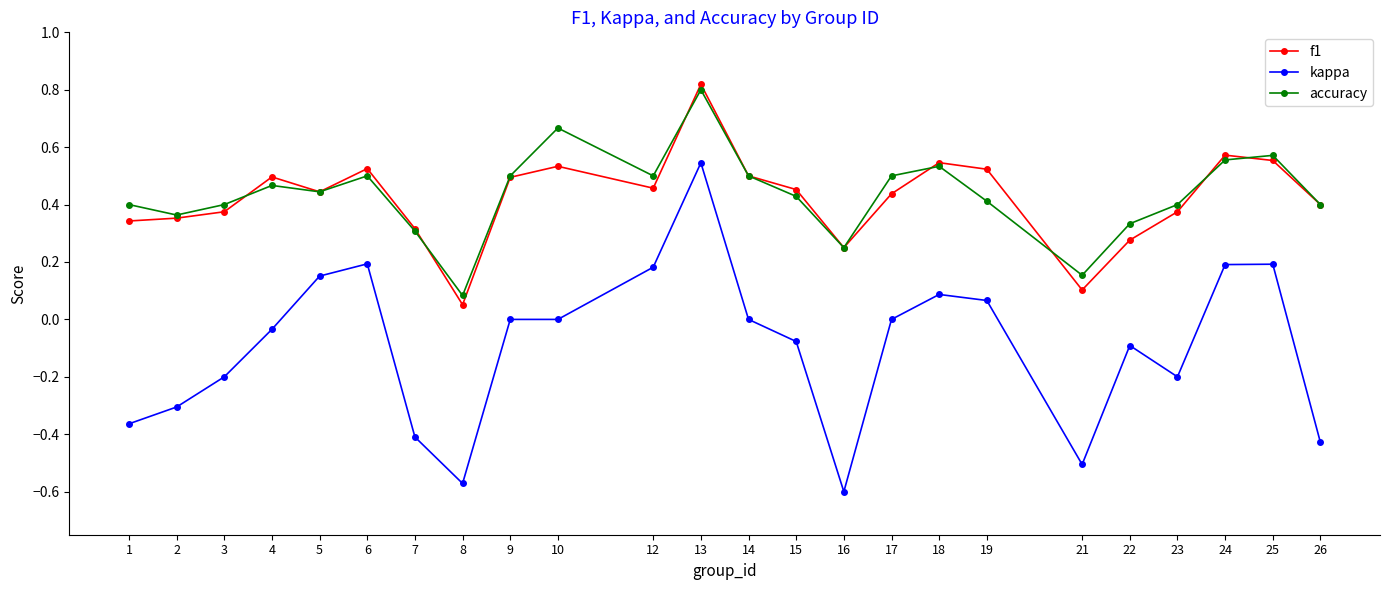

True or false: kappa and f1 cross at least once.

False